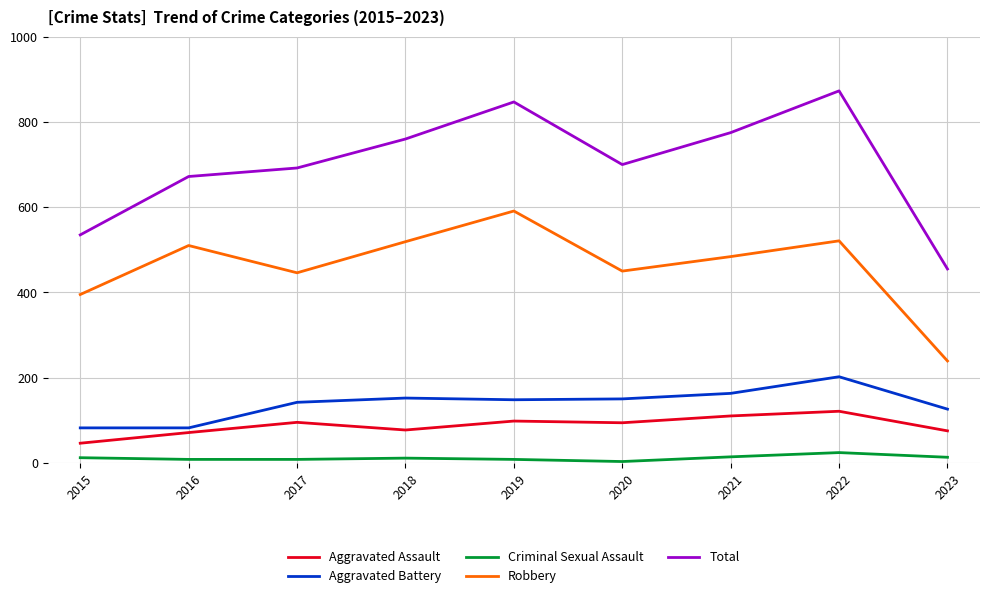

Which series has the widest spread of values?

Total